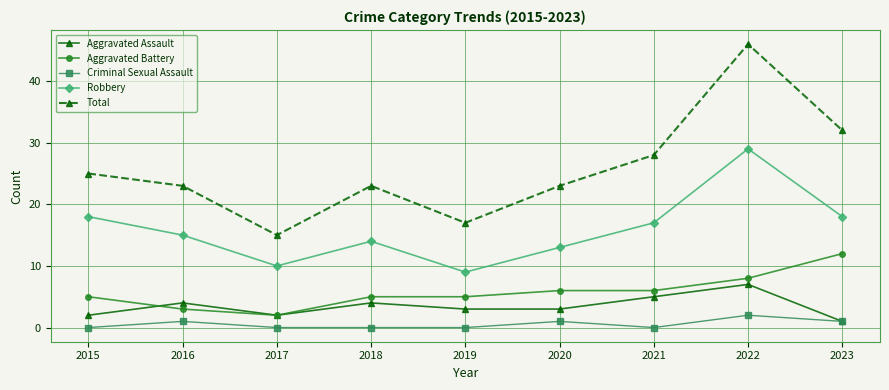

At which category is the sum across all series the highest?

2022